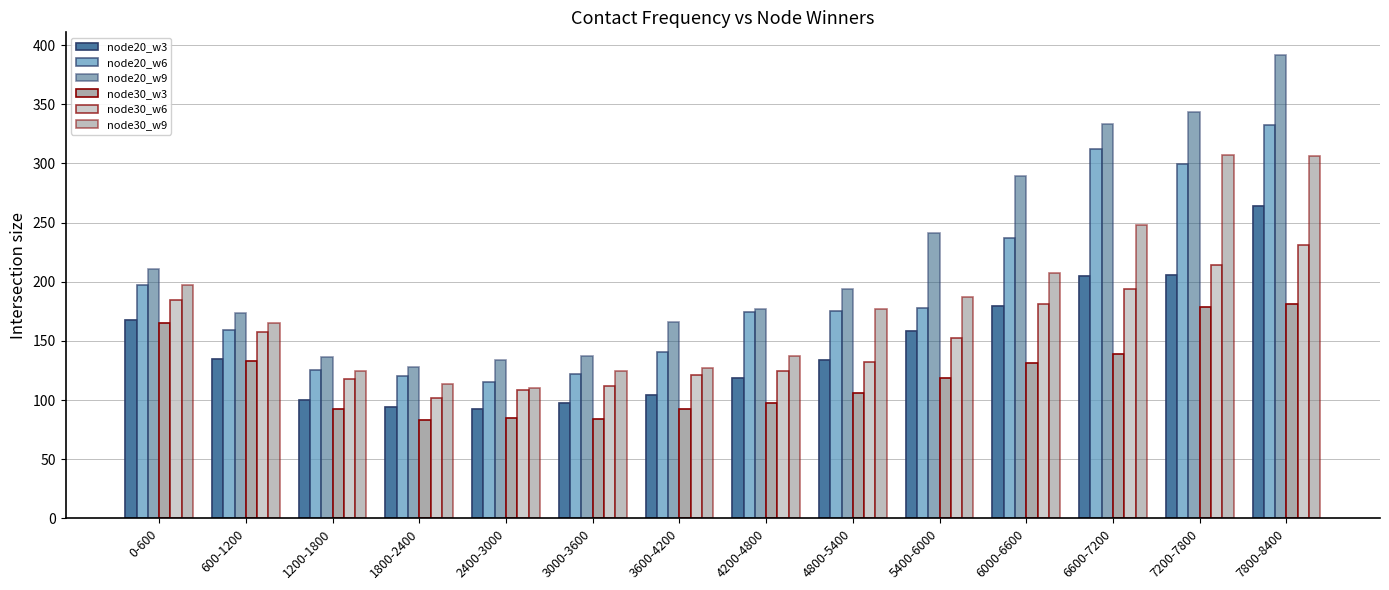

What is the difference between the maximum and minimum values in the node20_w6 series?

217.2